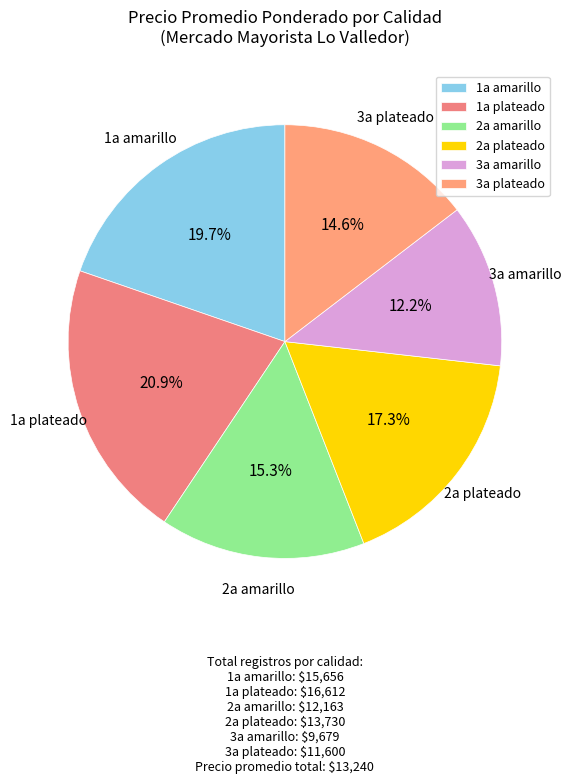

Rank the categories by value from lowest to highest.

3a amarillo, 3a plateado, 2a amarillo, 2a plateado, 1a amarillo, 1a plateado